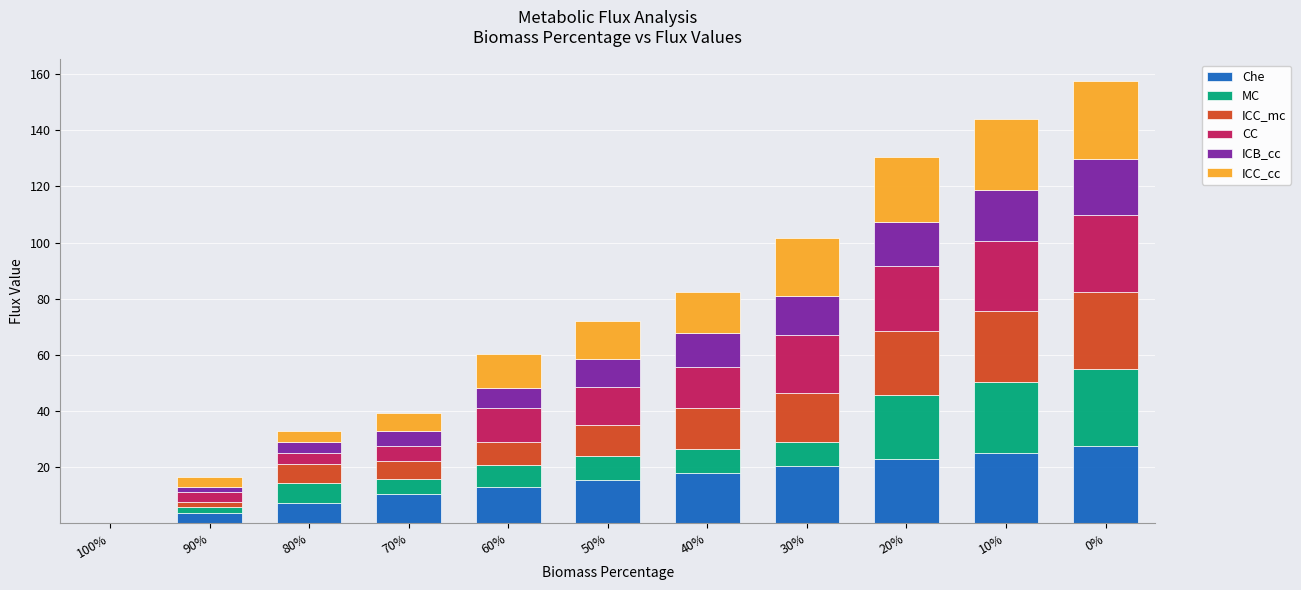

True or false: Che has a value of 25.2 at 10%.

True